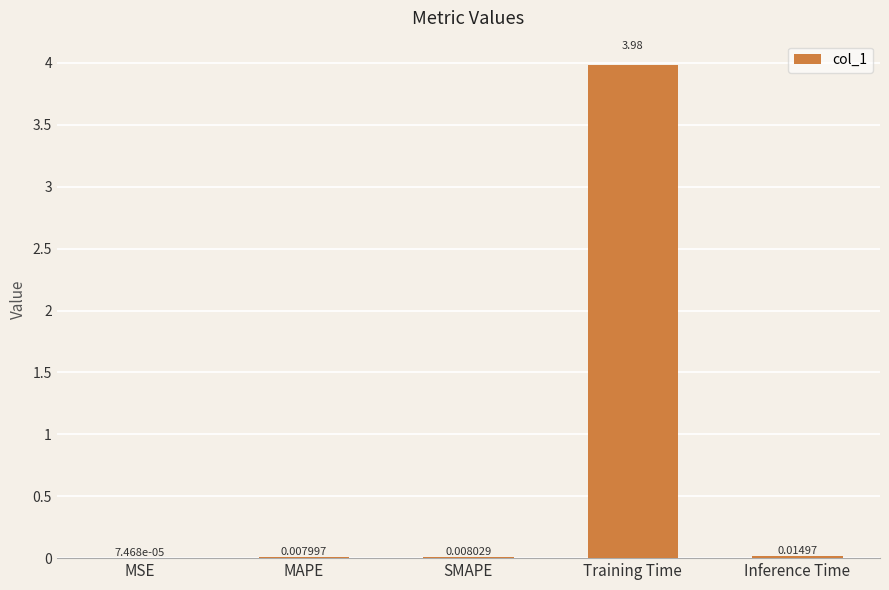

What is the sum of the values at MSE and Training Time?

4.0